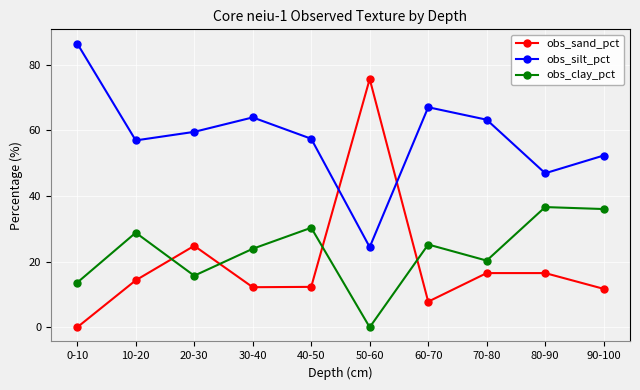

Read the obs_silt_pct value at 80-90.

46.9